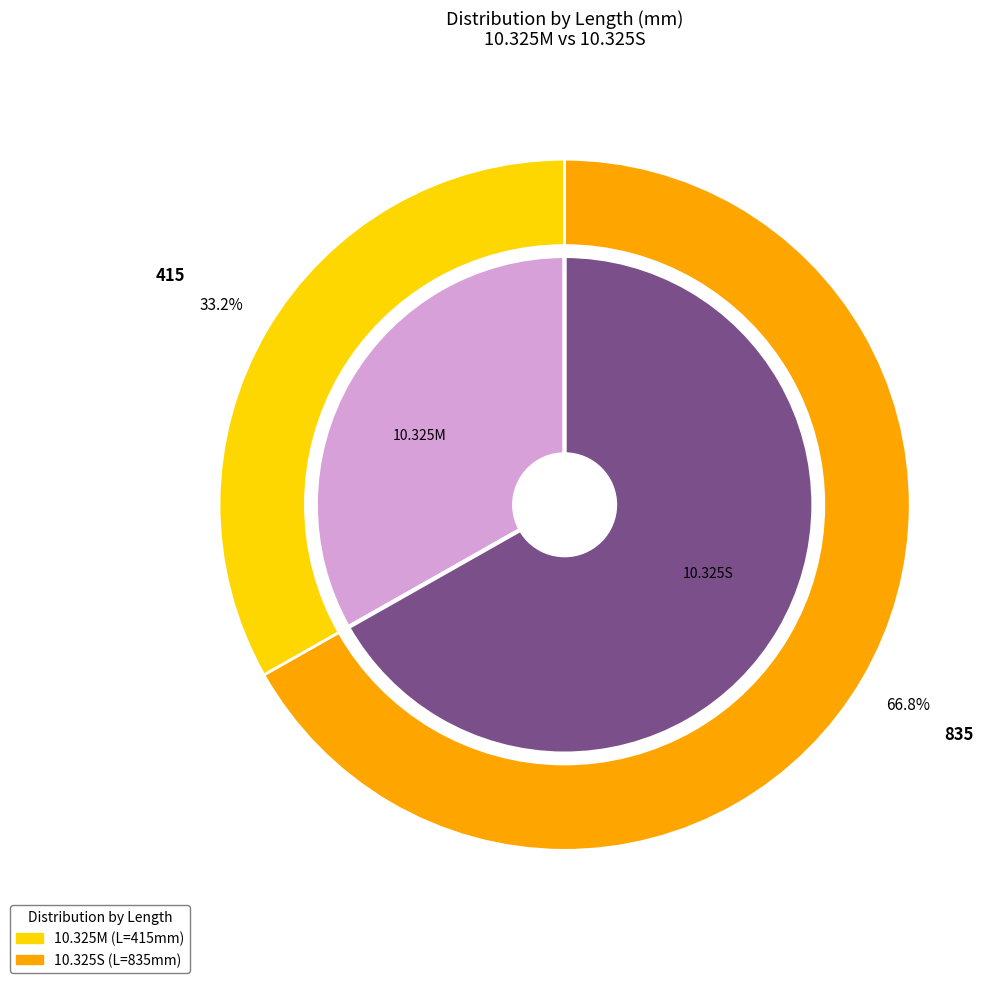

To the nearest percent, what is the combined percentage of 2 and 1?

100%